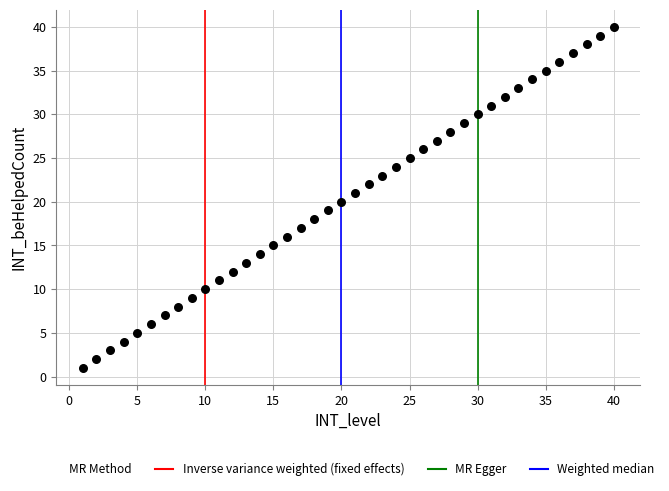

What is the range of X values (max minus min)?

39